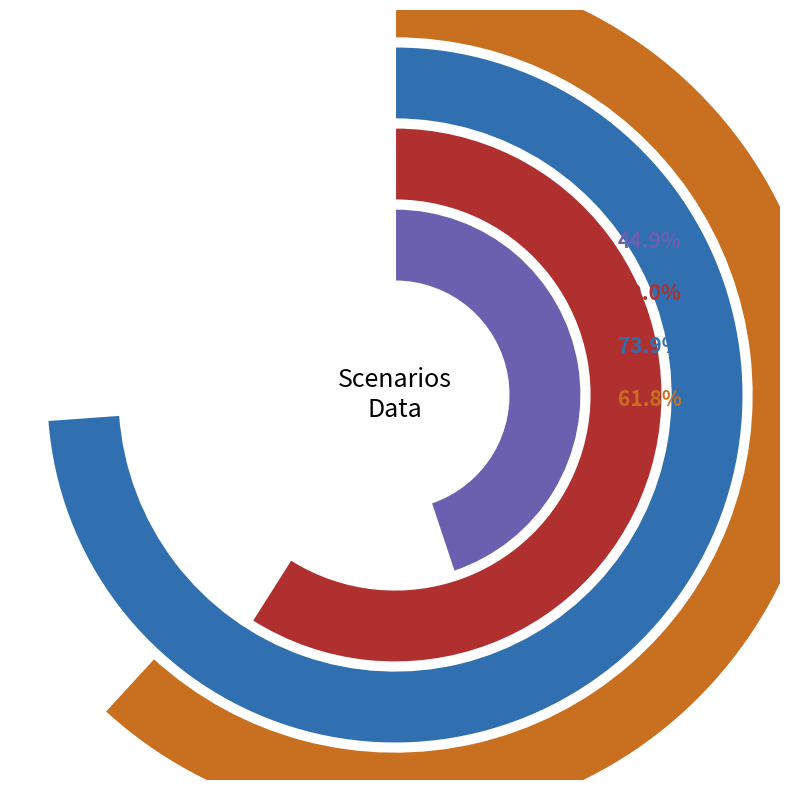

Between B11 and B14, which is larger?

B14